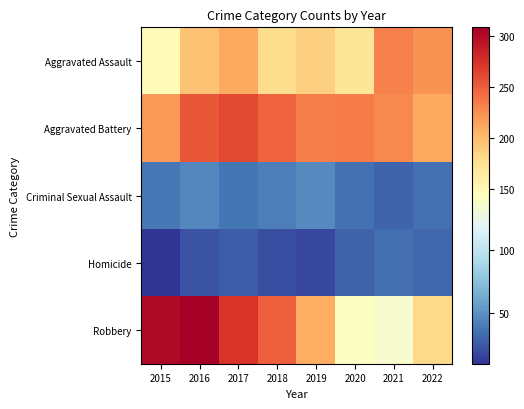

At which category is the sum across all series the highest?

2016